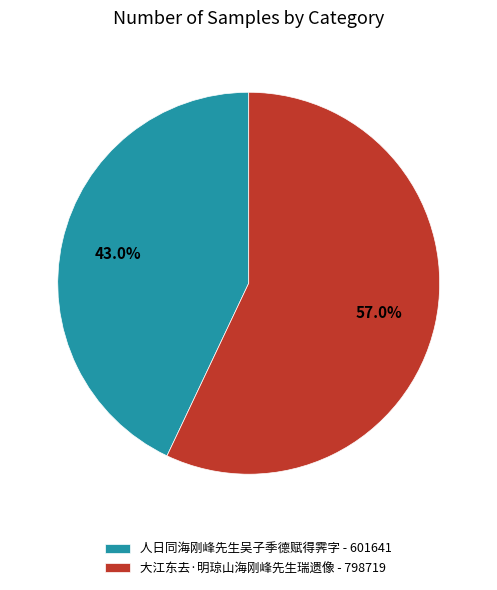

What percentage is NOT represented by 大江东去·明琼山海刚峰先生瑞遗像?

43.0%